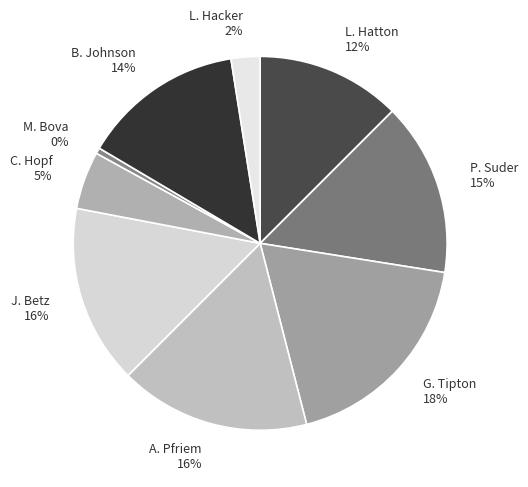

Which has a higher value, L. Hatton or J. Betz?

J. Betz